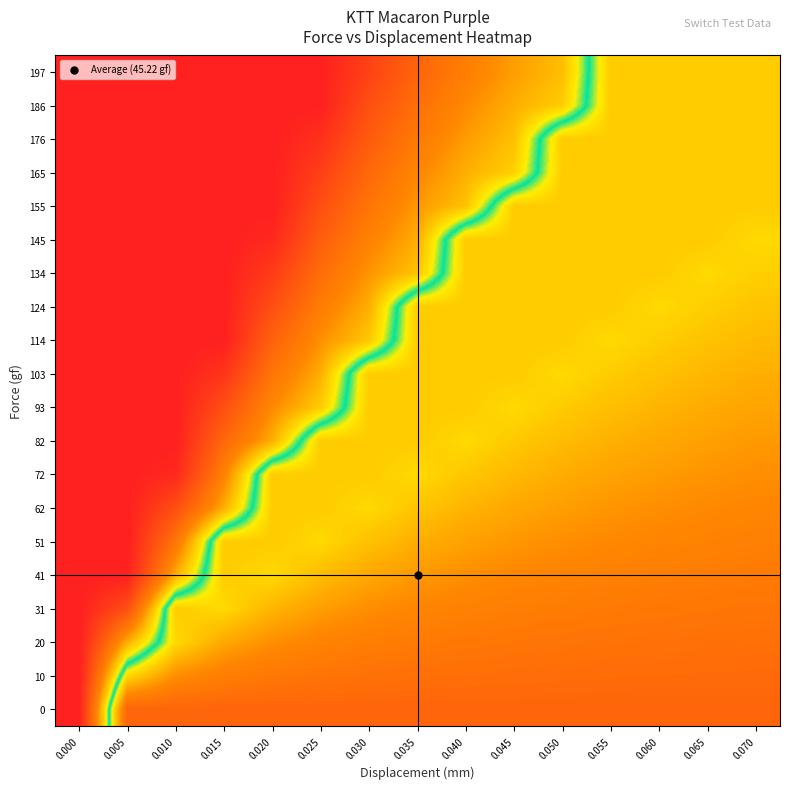

What is the greatest value displayed?

100.0